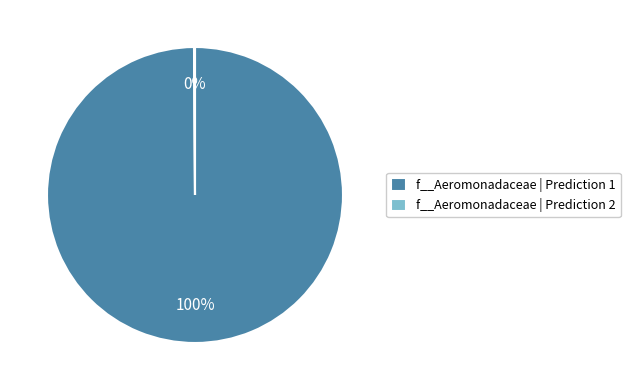

To the nearest percent, what is the average slice percentage?

50%